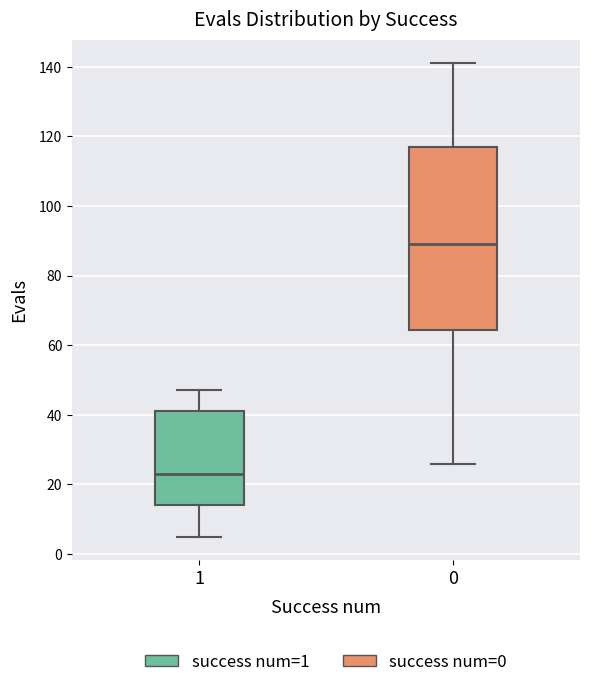

Which box has the highest median line?

0